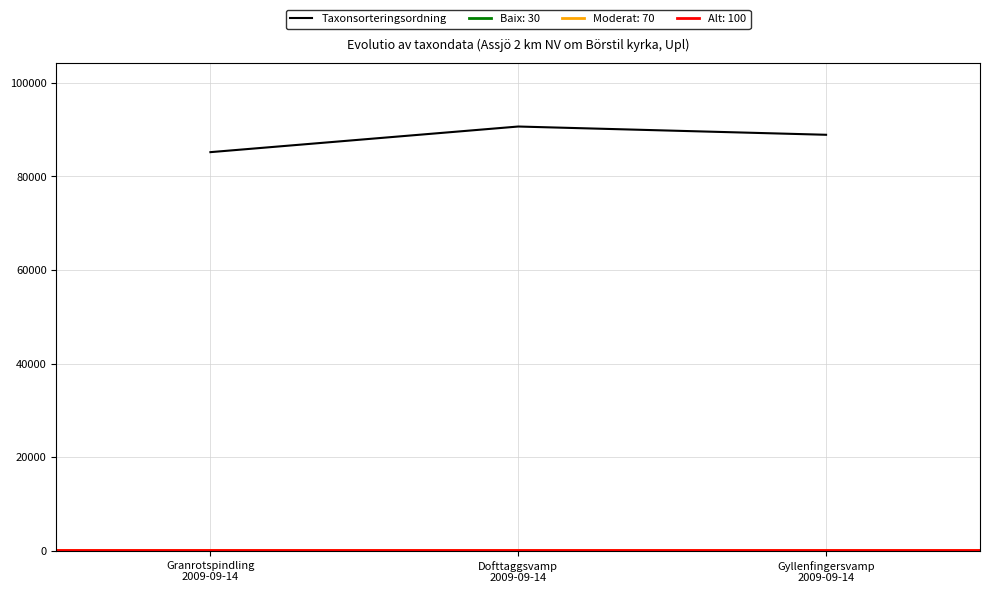

What is the label of the 3rd point from the right?

Granrotspindling
2009-09-14